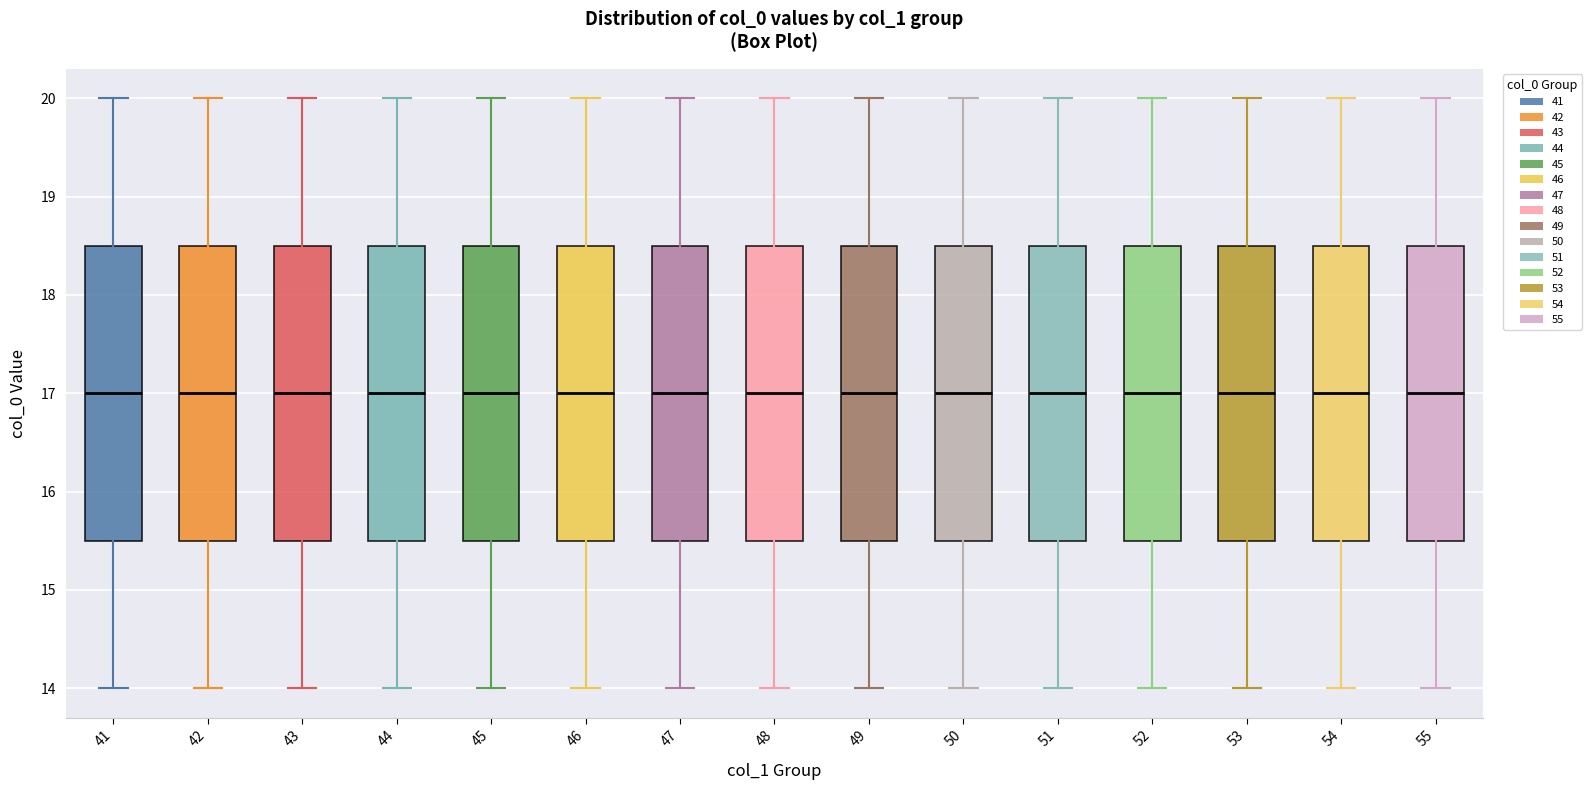

Where does the lower whisker of the box at x = 41 end on the y-axis? The values are not printed on the chart, so give them approximately, as read against the axis.

14.0